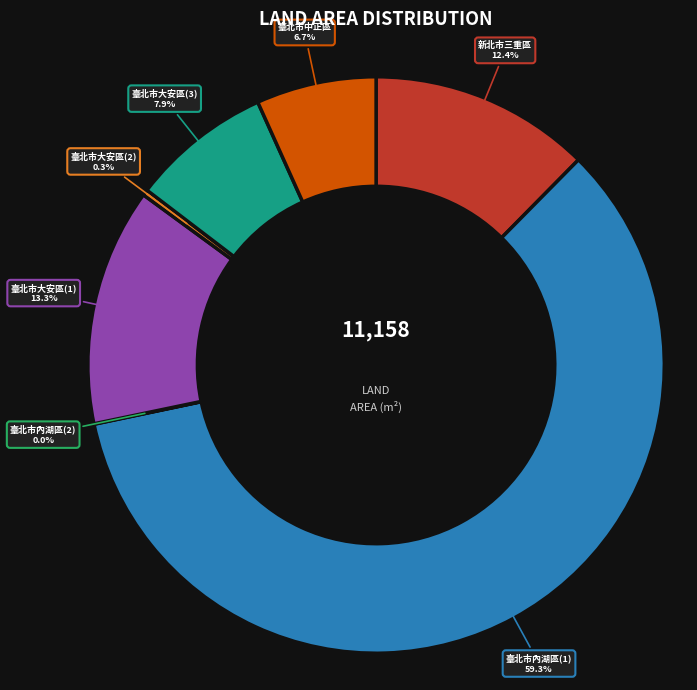

Does any single category account for the majority?

Yes